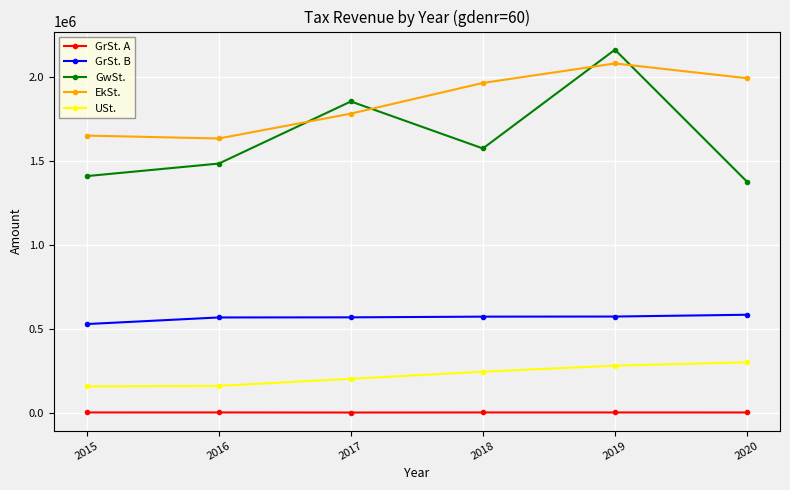

True or false: EkSt. and USt. cross at least once.

False